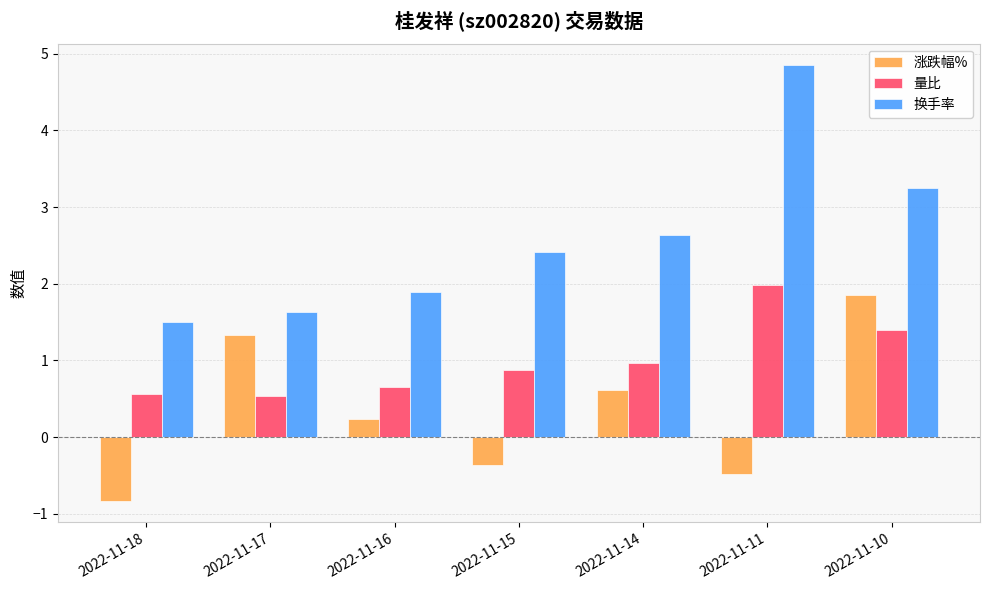

How many data points in 涨跌幅% are less than 0?

3